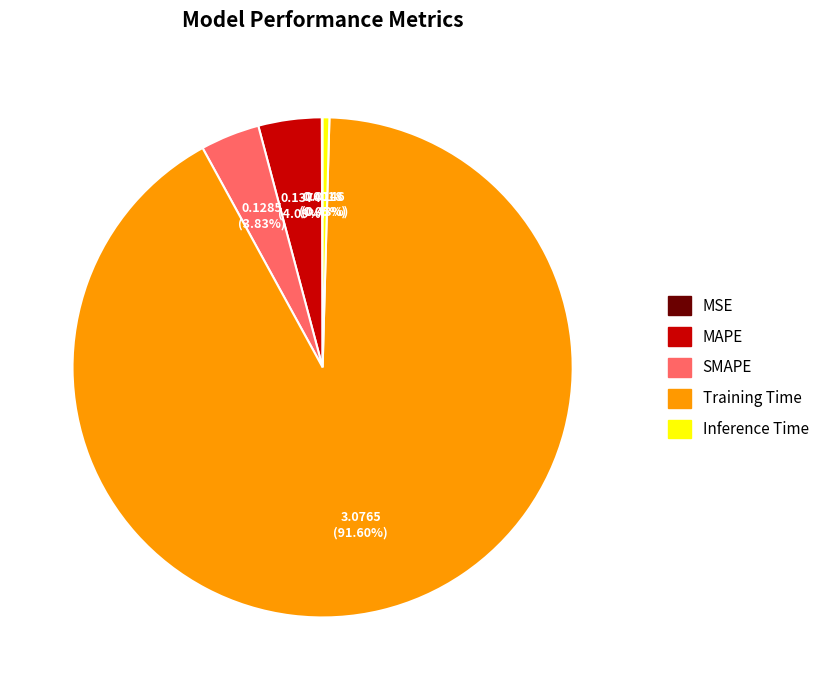

Does Training Time account for over 50% of the chart?

Yes